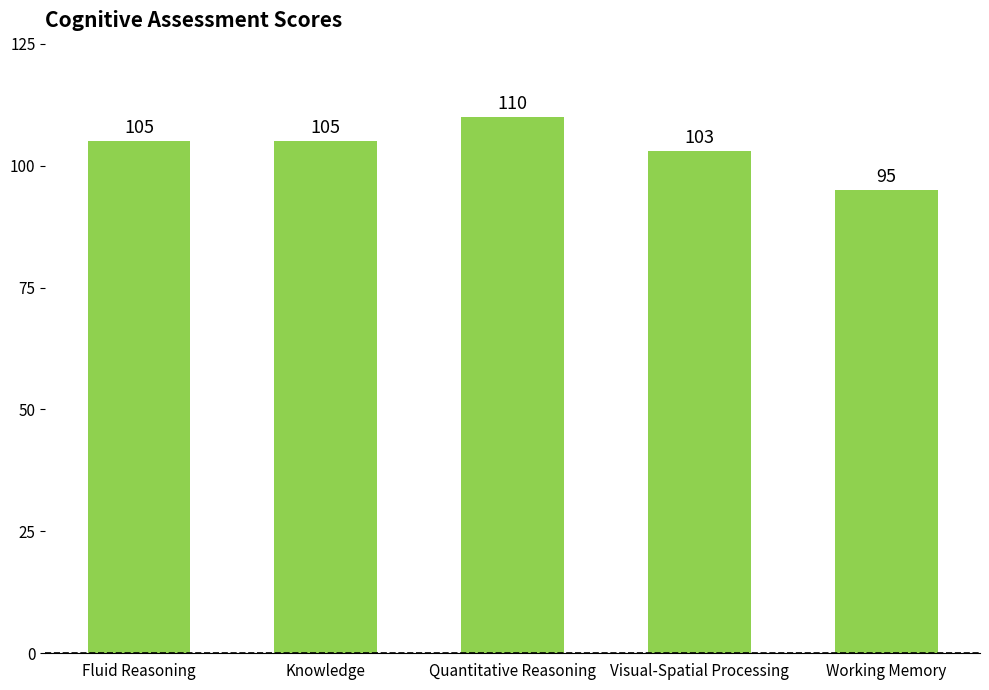

Is it true that the value at Visual-Spatial Processing is 103?

True